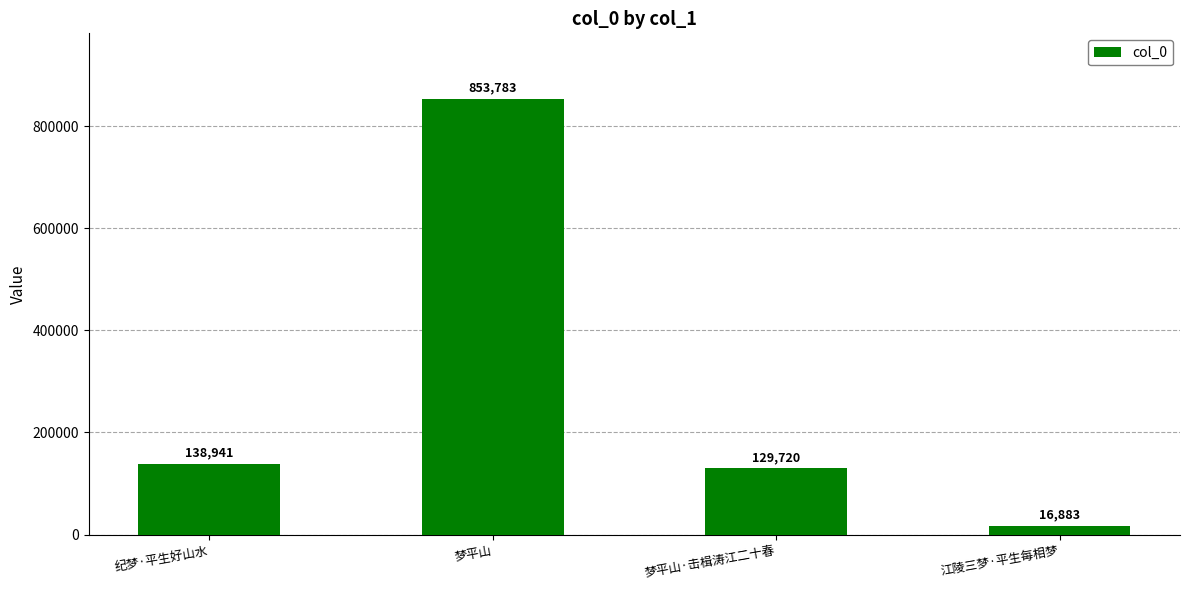

What is the difference between the values at 梦平山·击楫涛江二十春 and 江陵三梦·平生每相梦?

112837